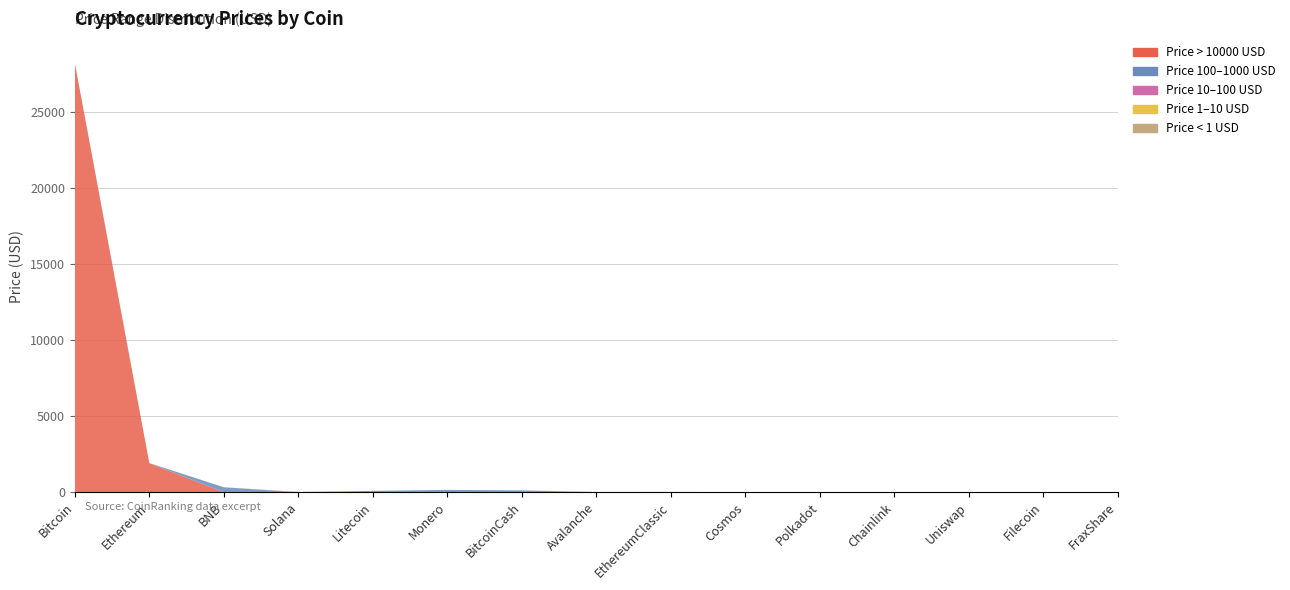

Reading left to right, list all the values displayed in this chart.

High-Value Coins (>1000): 28215.5	1916.2	0.0	0.0	0.0	0.0	0.0	0.0	0.0	0.0	0.0	0.0	0.0	0.0	0.0
Mid-Value Coins (100-1000): 0.0	0.0	327.6	0.0	89.7	153.4	123.5	0.0	0.0	0.0	0.0	0.0	0.0	0.0	0.0
Low-Mid Coins (10-100): 0.0	0.0	0.0	22.1	0.0	0.0	0.0	18.0	20.0	11.3	6.1	7.4	5.7	5.5	8.8
Low Coins (1-10): 0.0	0.0	0.0	0.0	0.0	0.0	0.0	0.0	0.0	0.0	0.0	0.0	0.0	0.0	0.0
Micro Coins (<1): 0.0	0.0	0.0	0.0	0.0	0.0	0.0	0.0	0.0	0.0	0.0	0.0	0.0	0.0	0.0